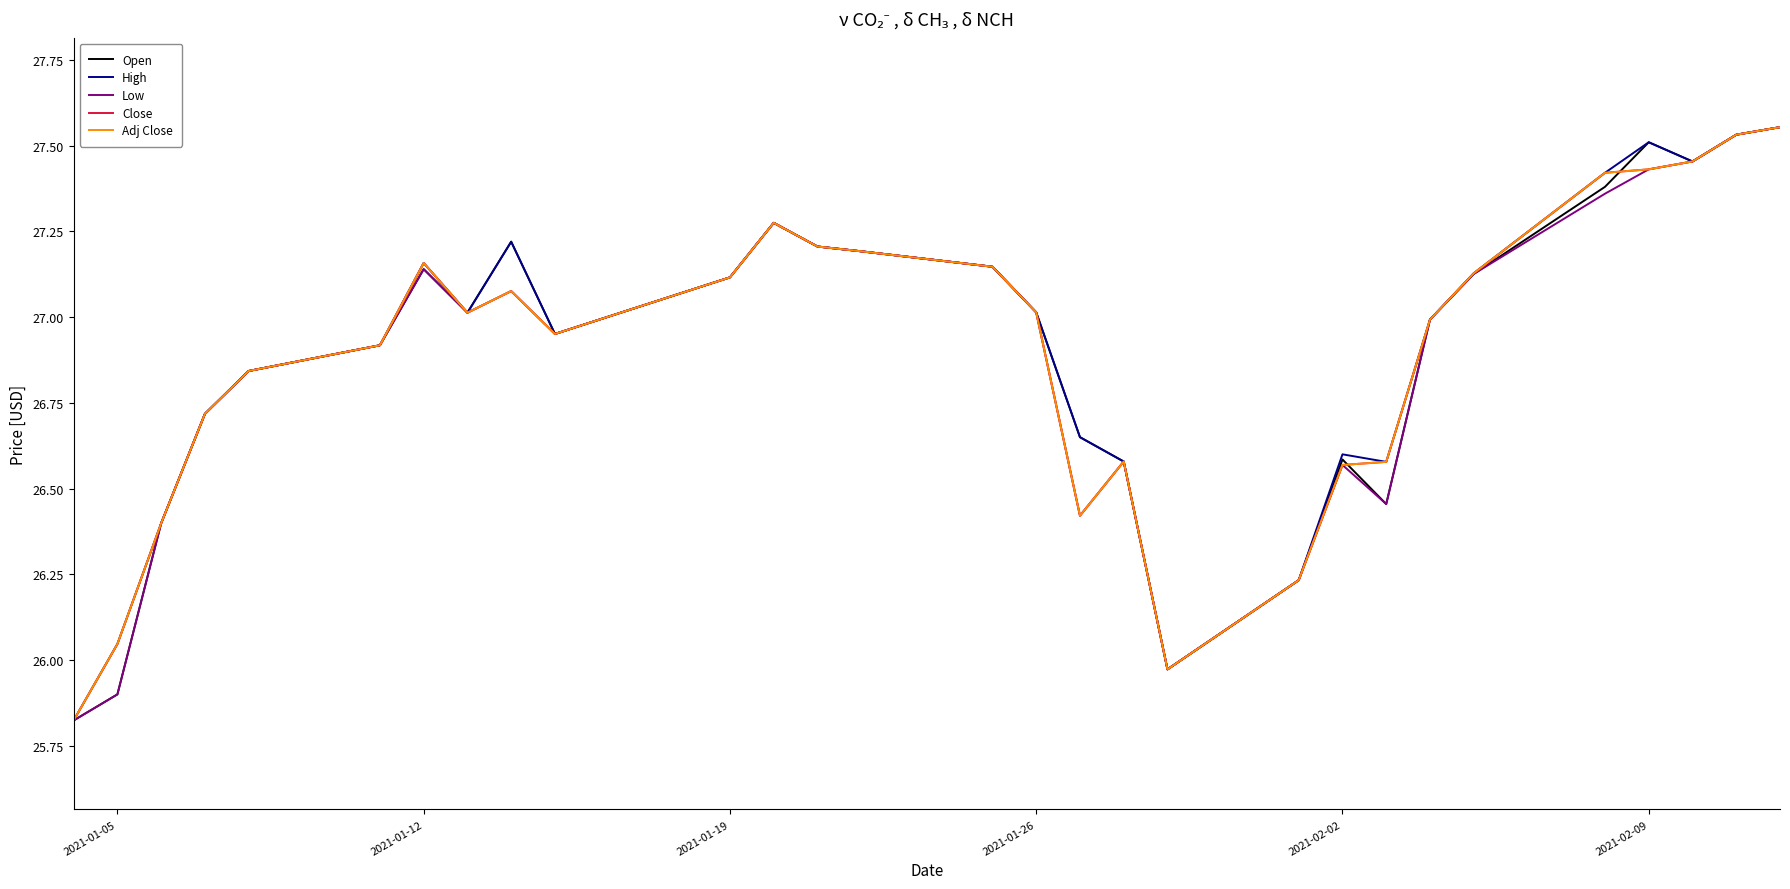

What is the smallest value displayed?

25.8